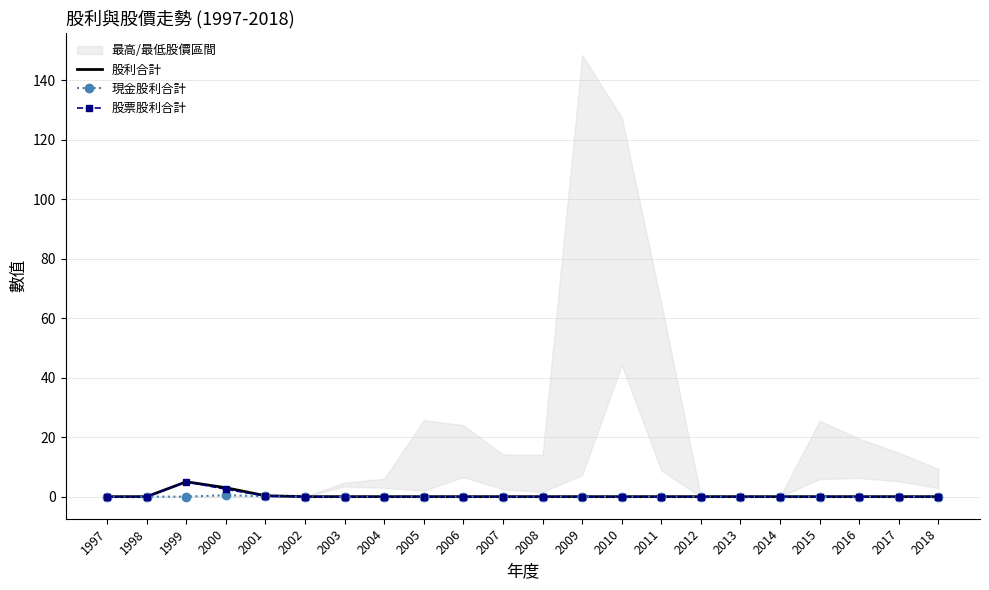

Which series has the widest spread of values?

股利合計